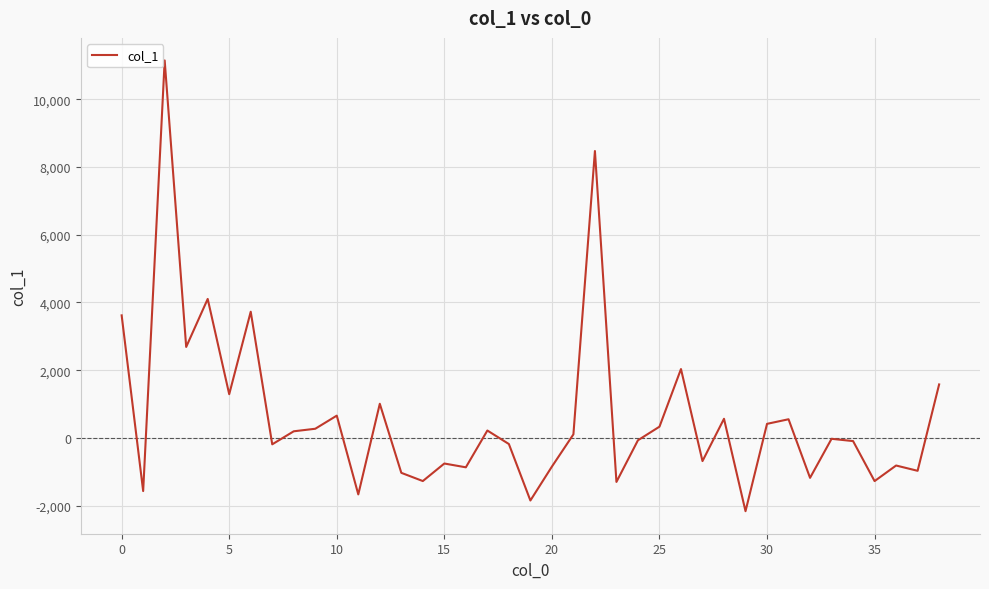

What is the smallest value displayed?

-2160.8